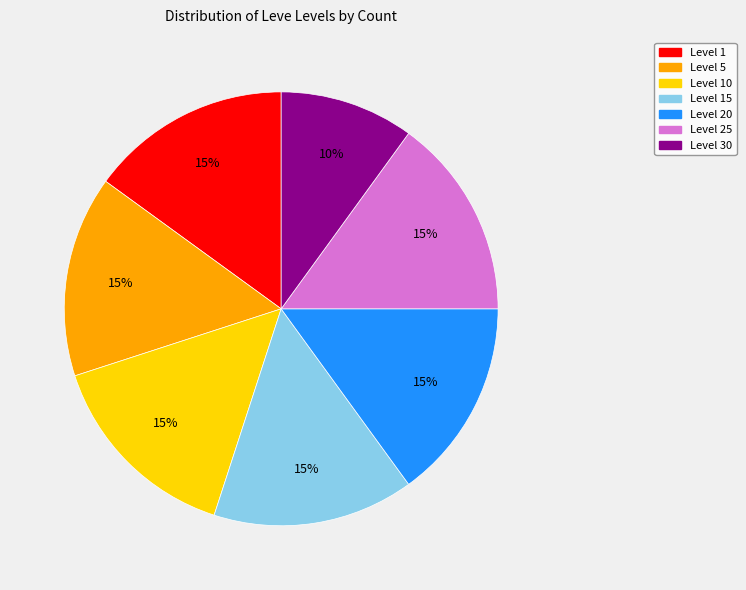

To the nearest percent, what is the average slice percentage?

14%